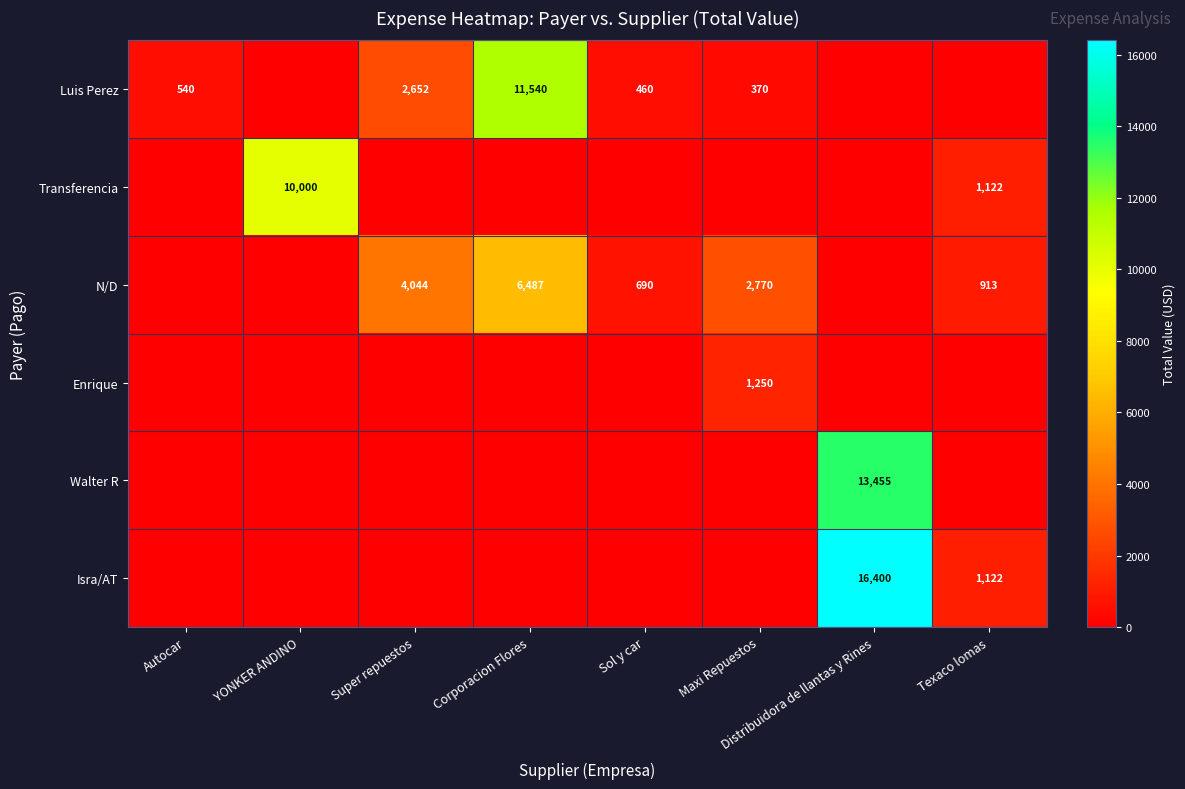

The value of Isra/AT at Texaco lomas is 1122. True or false?

True